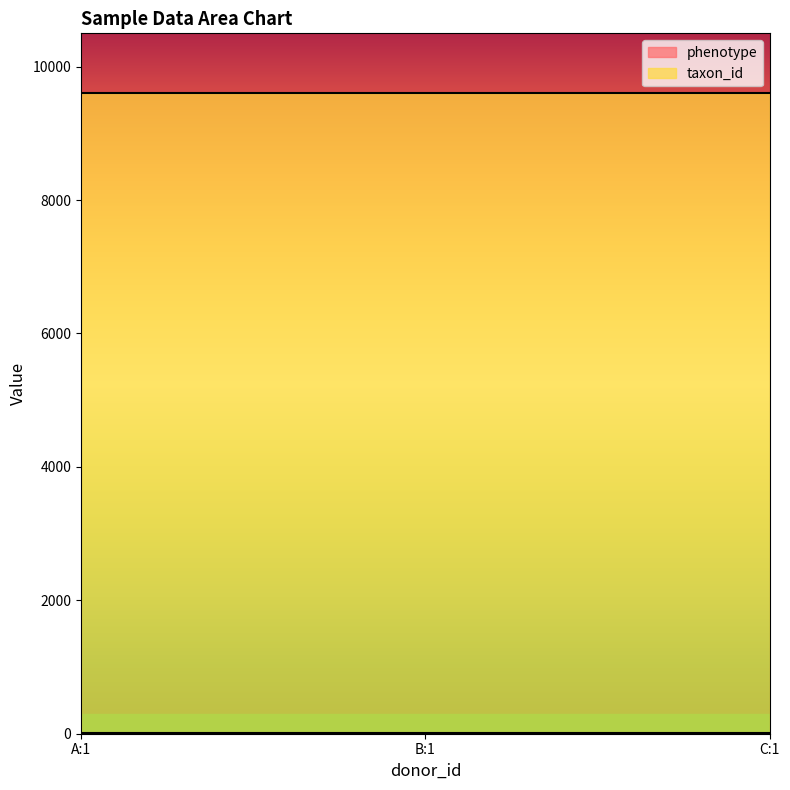

Reading left to right, what are all the values shown in this chart?

phenotype: A:1=6	B:1=6	C:1=6
taxon_id: A:1=9606	B:1=9606	C:1=9606